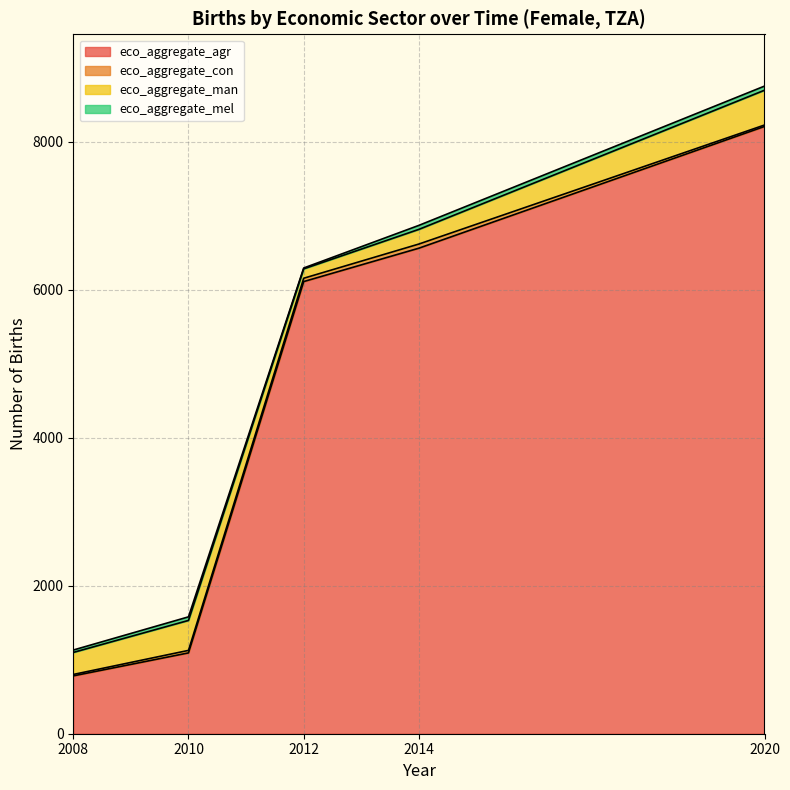

List the series in order of their peak value, lowest first.

eco_aggregate_mel, eco_aggregate_con, eco_aggregate_man, eco_aggregate_agr